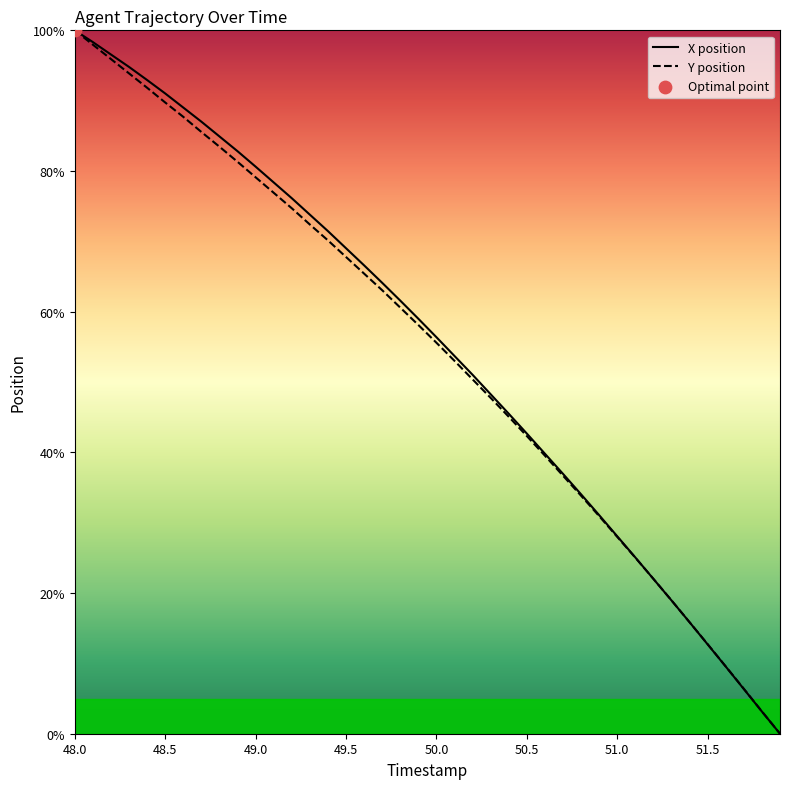

At which category is the sum across all series the highest?

48.0